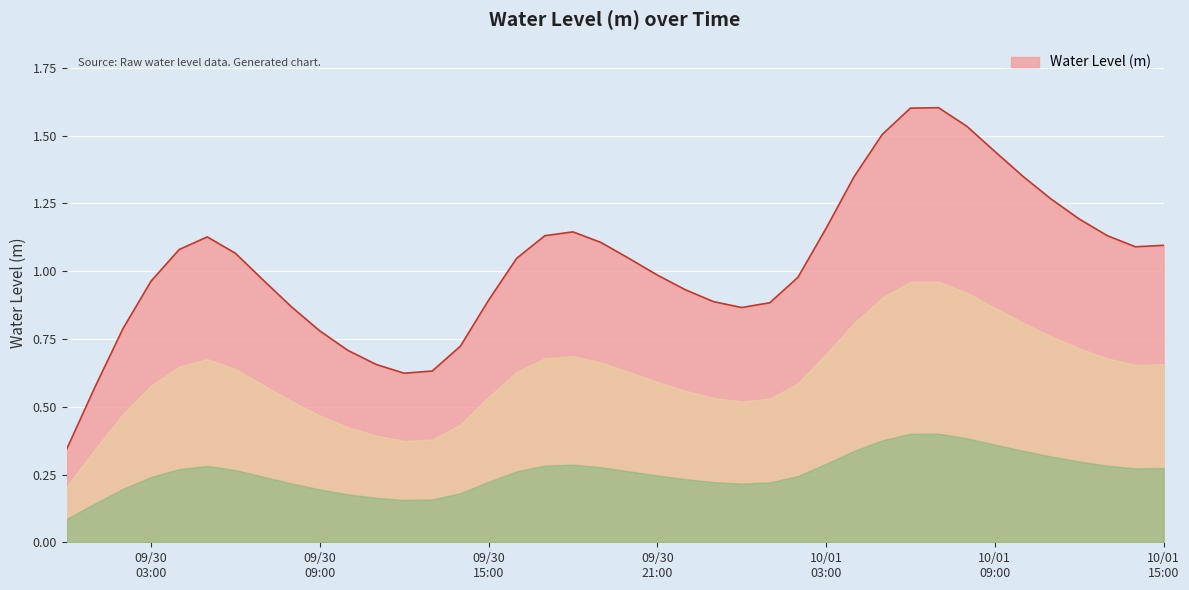

Is this an area chart (filled region under the line)?

Yes